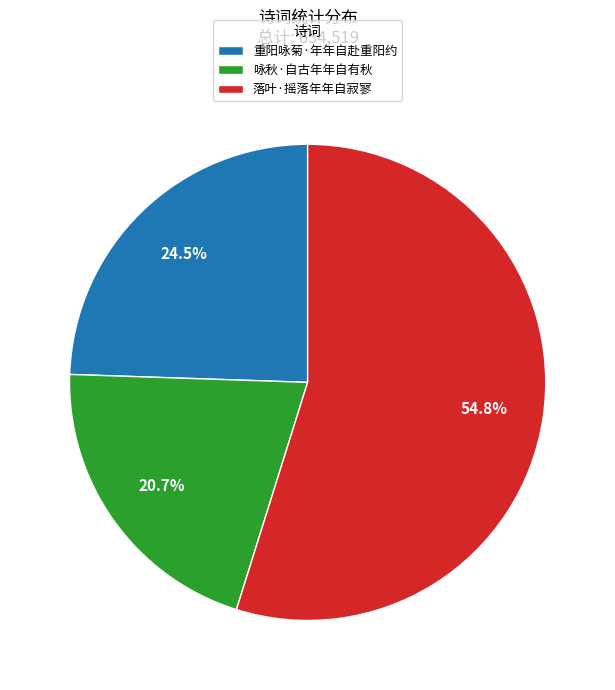

True or false: 重阳咏菊·年年自赴重阳约 accounts for 32% of the total.

False